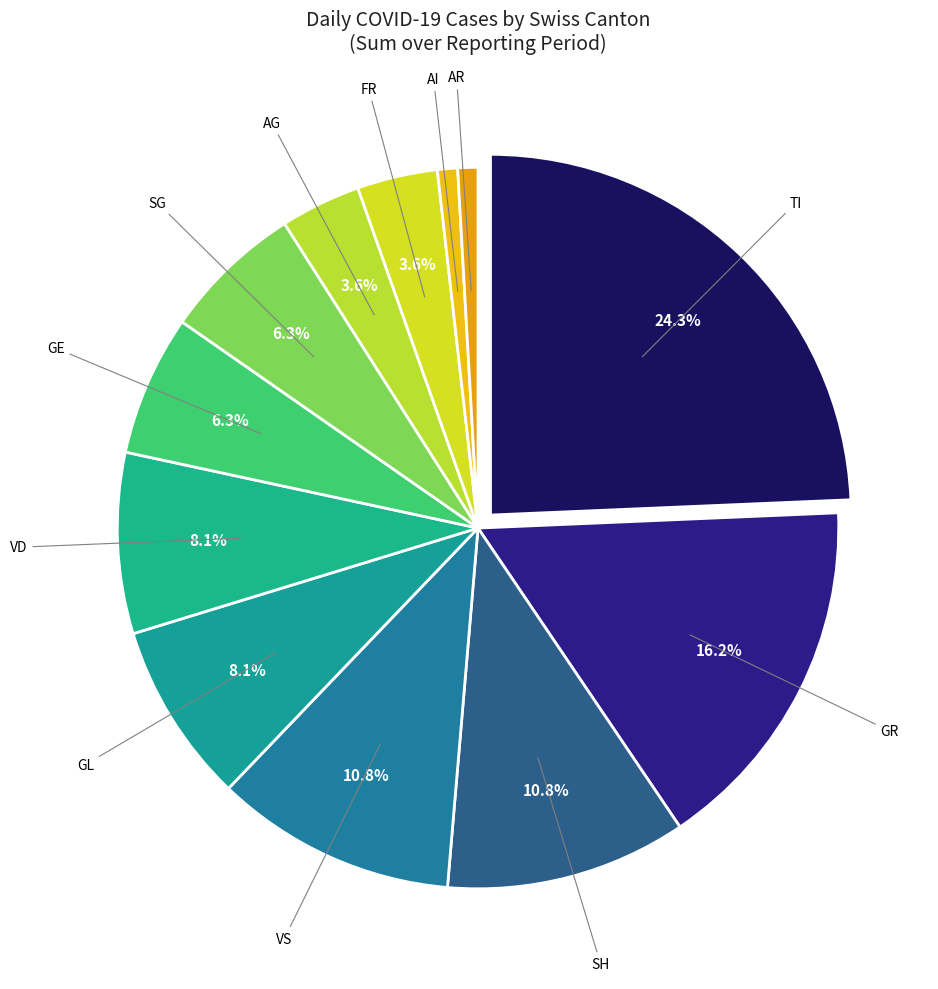

How many segments does this pie chart have?

12